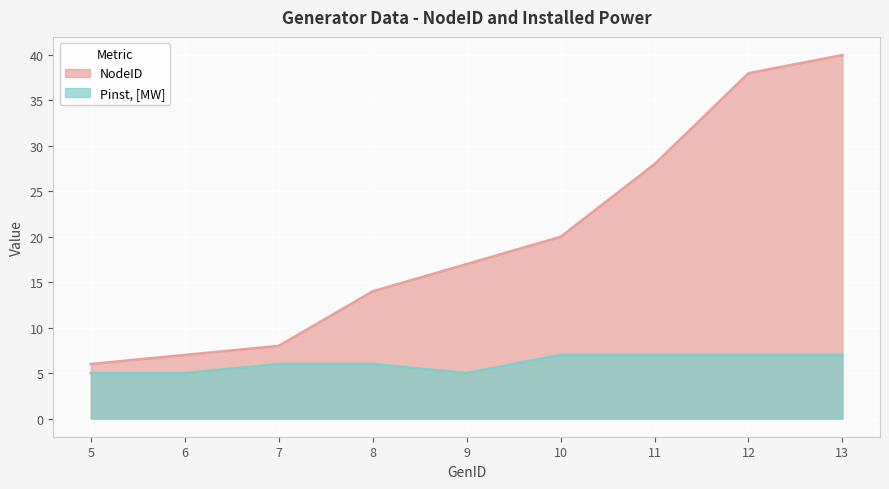

What is the difference between the maximum and minimum values in the NodeID series?

34